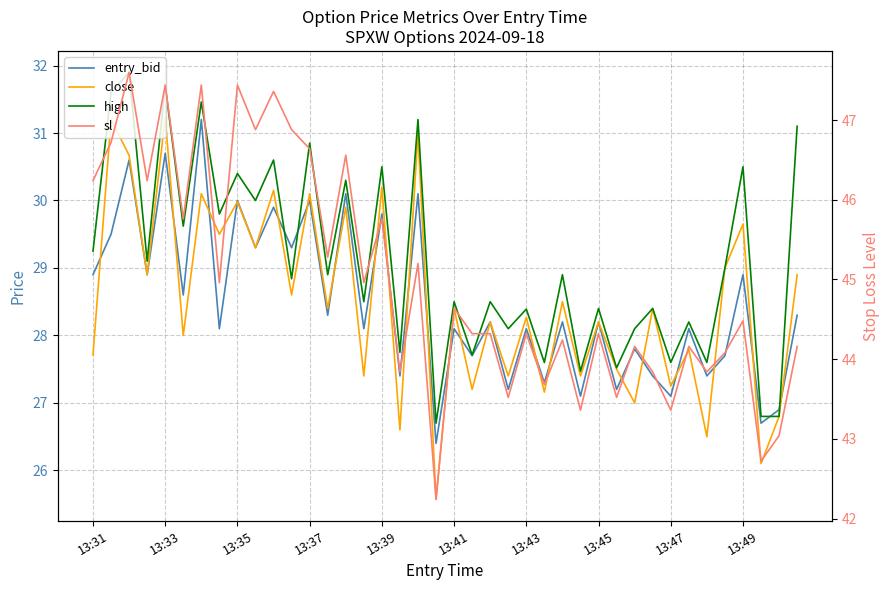

True or false: entry_bid has a value of 13.7 at 29.

False